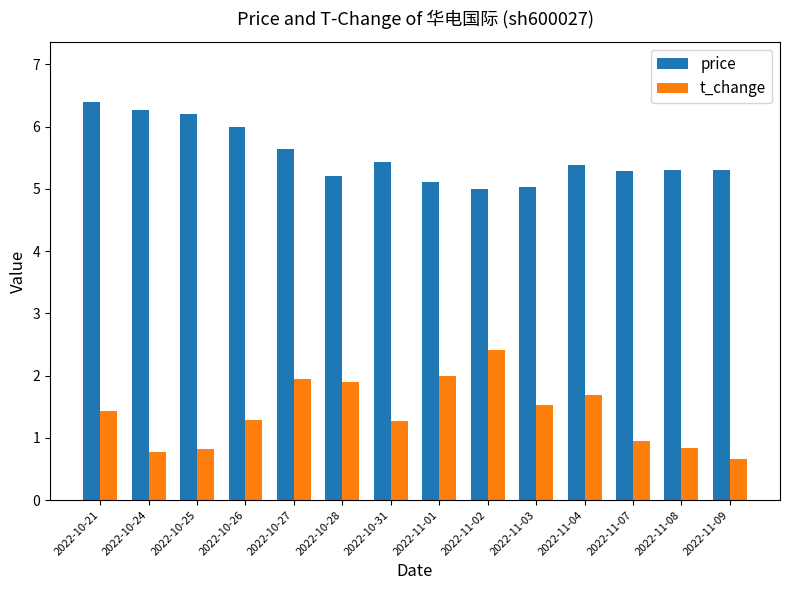

At which category is the sum across all series the highest?

2022-10-21